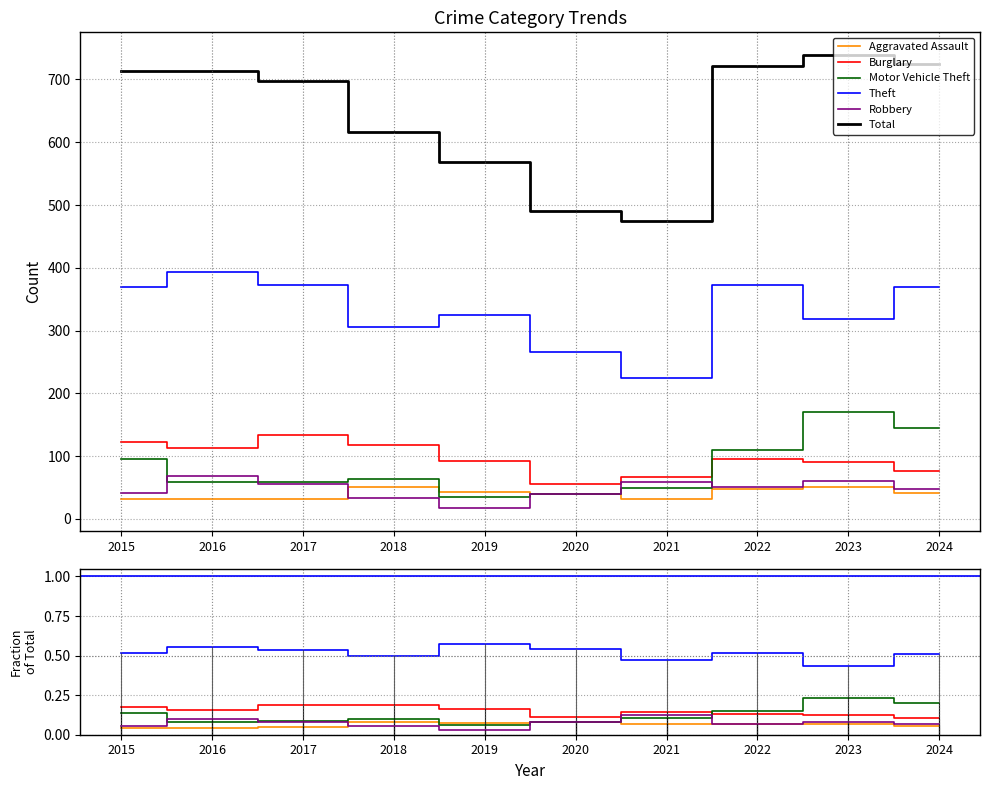

Which series ends up on top after the final intersection of Robbery and Motor Vehicle Theft?

Motor Vehicle Theft